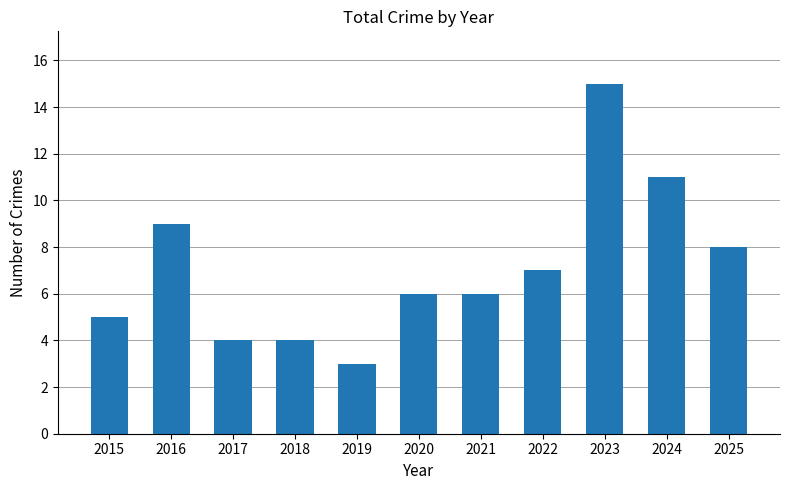

What is the maximum value shown in the chart?

15